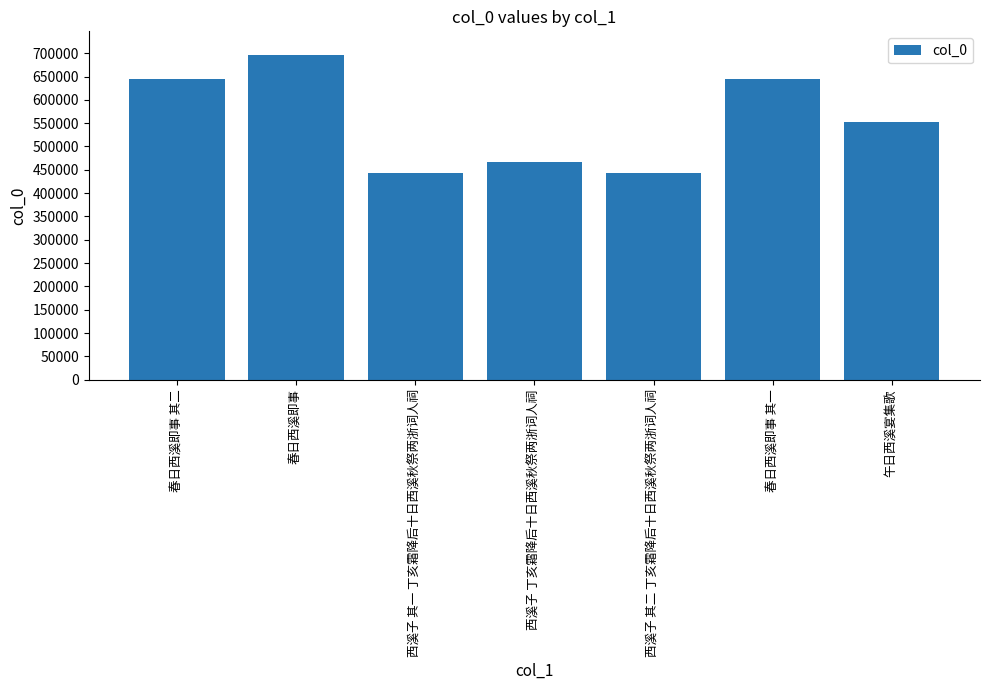

Where does the data first go above 551993?

春日西溪即事 其二